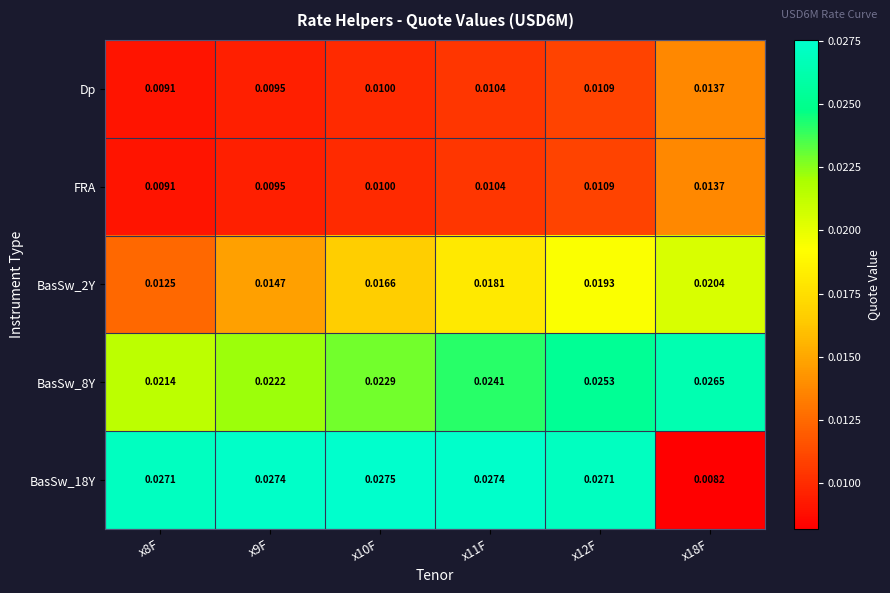

Which series has the largest total across all categories?

BasSw_18Y